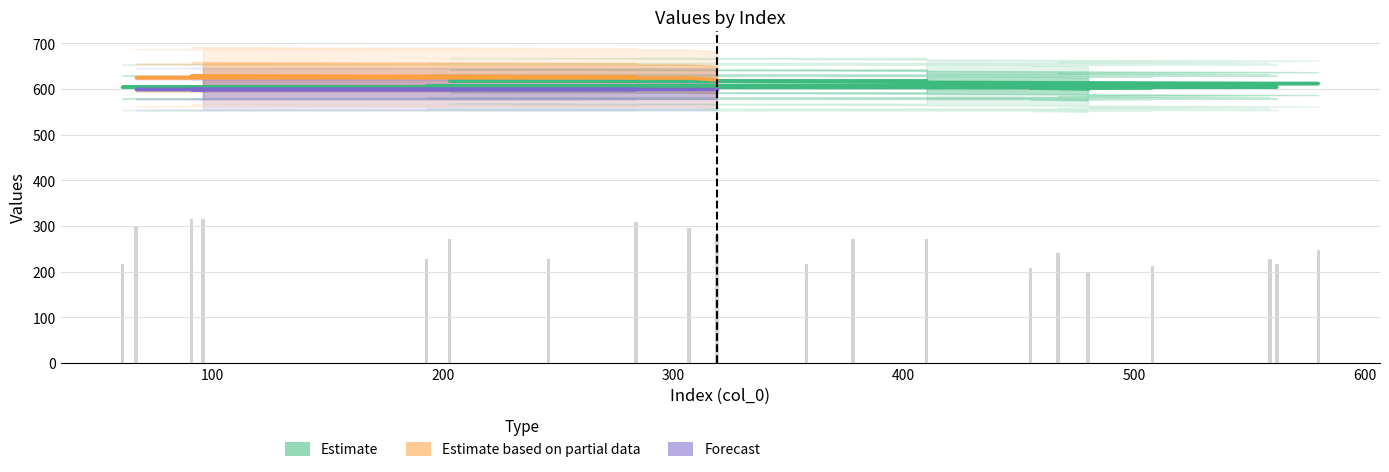

Approximately how many times larger is the value at 91 compared to 378?

1.2